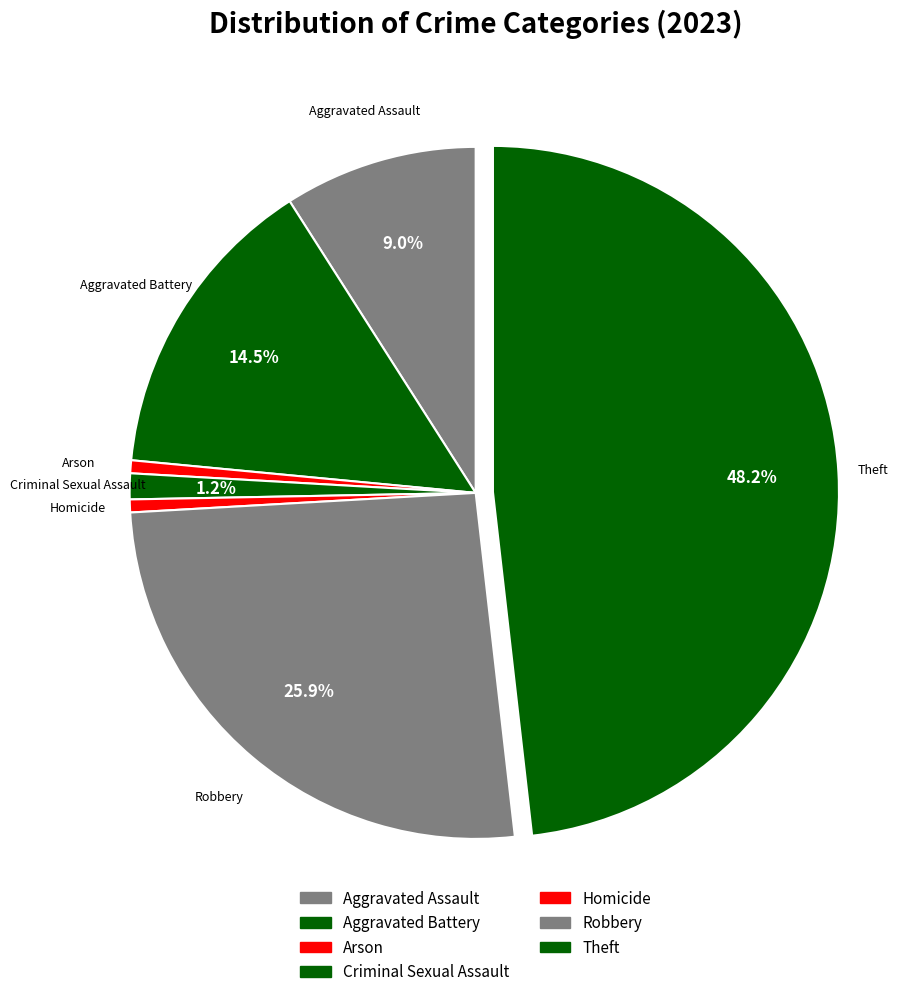

Count the number of slices in the pie.

7